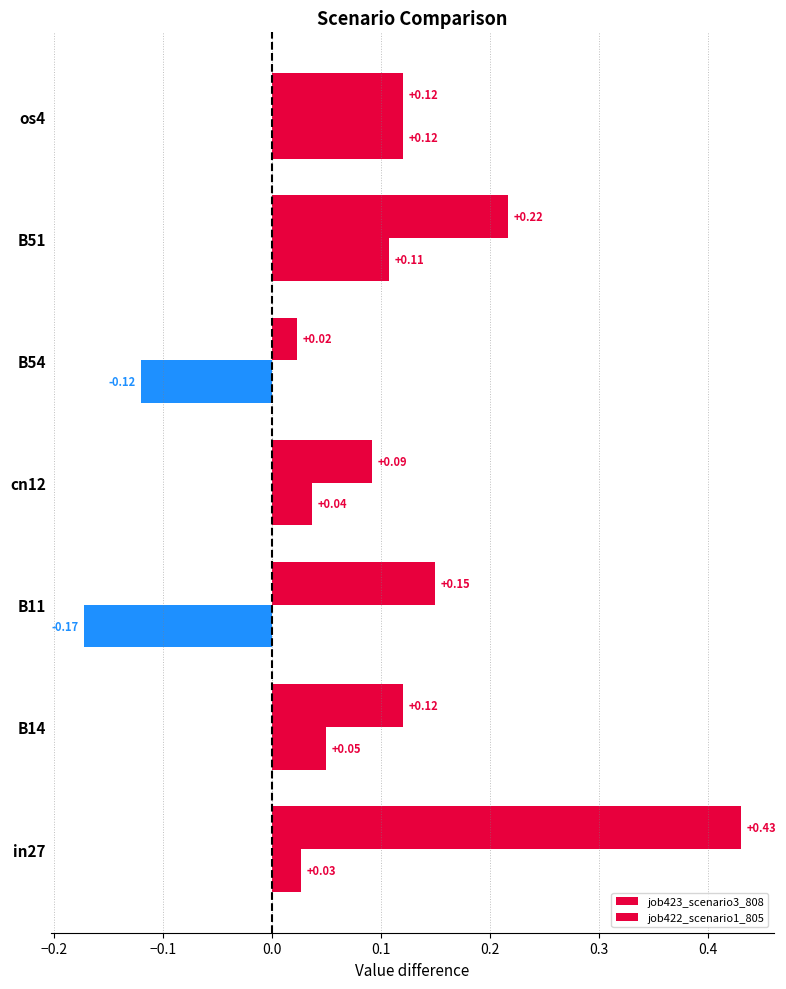

How many values in job422_scenario1_805 are above zero?

5